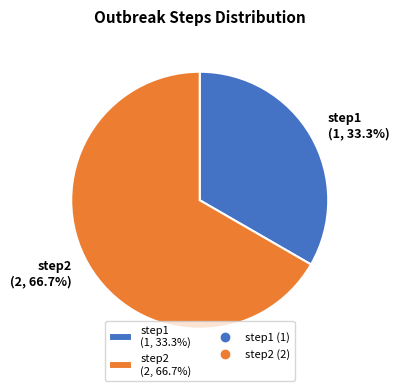

To the nearest percent, what is the combined percentage of step1 and step2?

100%